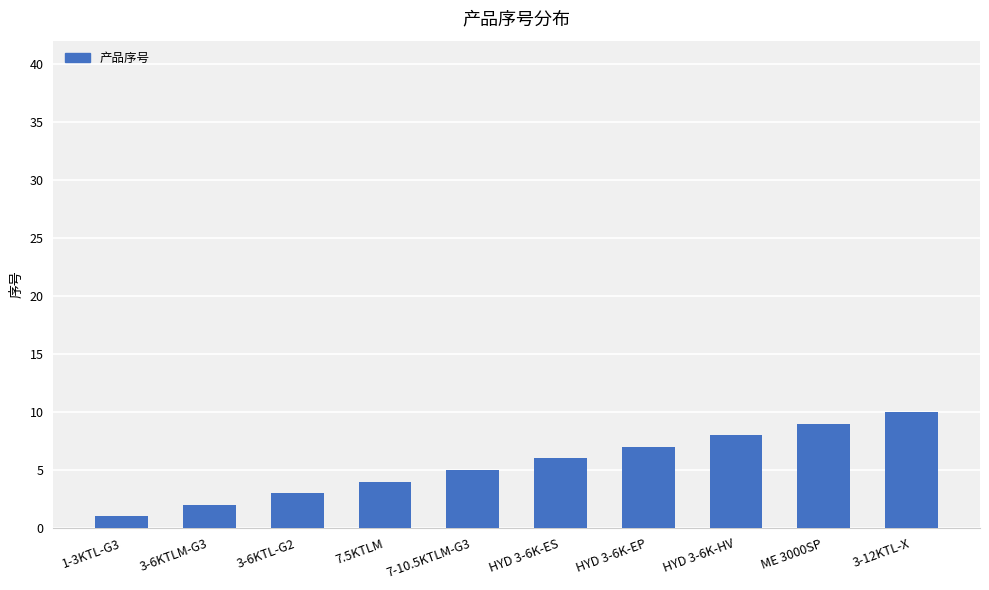

Approximately how many times larger is the value at HYD 3-6K-ES compared to 3-6KTL-G2?

2.0